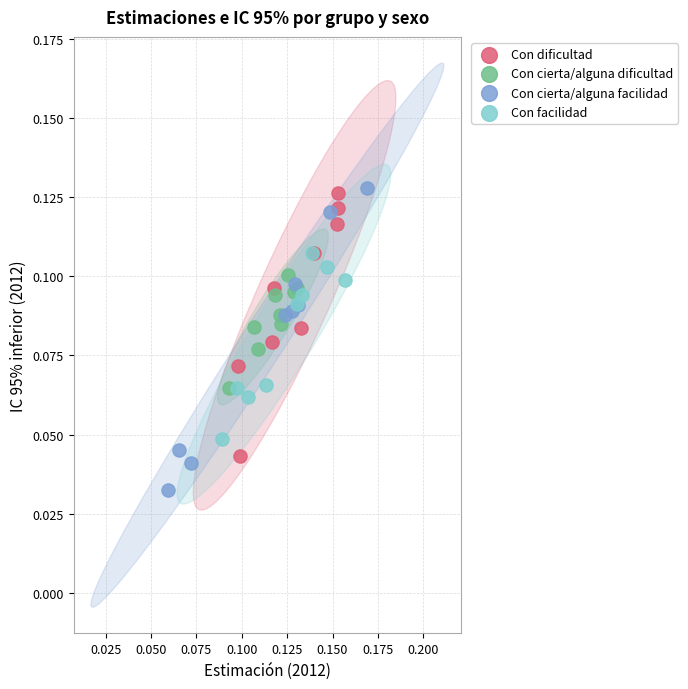

Which series contains the lowest Y value?

Con cierta/alguna facilidad